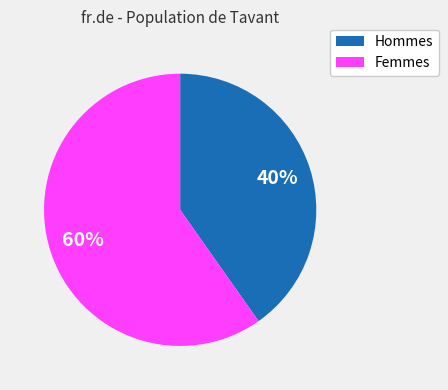

To the nearest percent, what percentage of the pie is Hommes?

40%